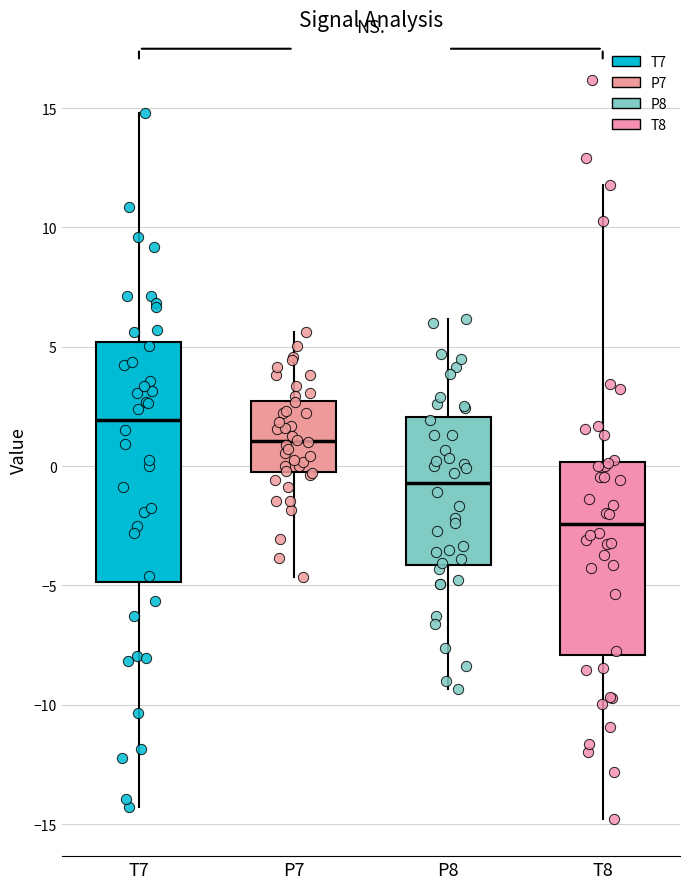

Reading left to right, transcribe this box plot: for each box, give where its median line is, the range the box spans, and where its two whiskers end, as read against the y-axis. The values are not printed on the chart, so give them approximately, as read against the axis.

T7: median 2.0, box -5.0 to 5.0, whiskers -14.5 to 15.0
P7: median 1.0, box 0.0 to 2.5, whiskers -4.5 to 5.5
P8: median -0.5, box -4.0 to 2.0, whiskers -9.5 to 6.0
T8: median -2.5, box -8.0 to 0.0, whiskers -15.0 to 12.0